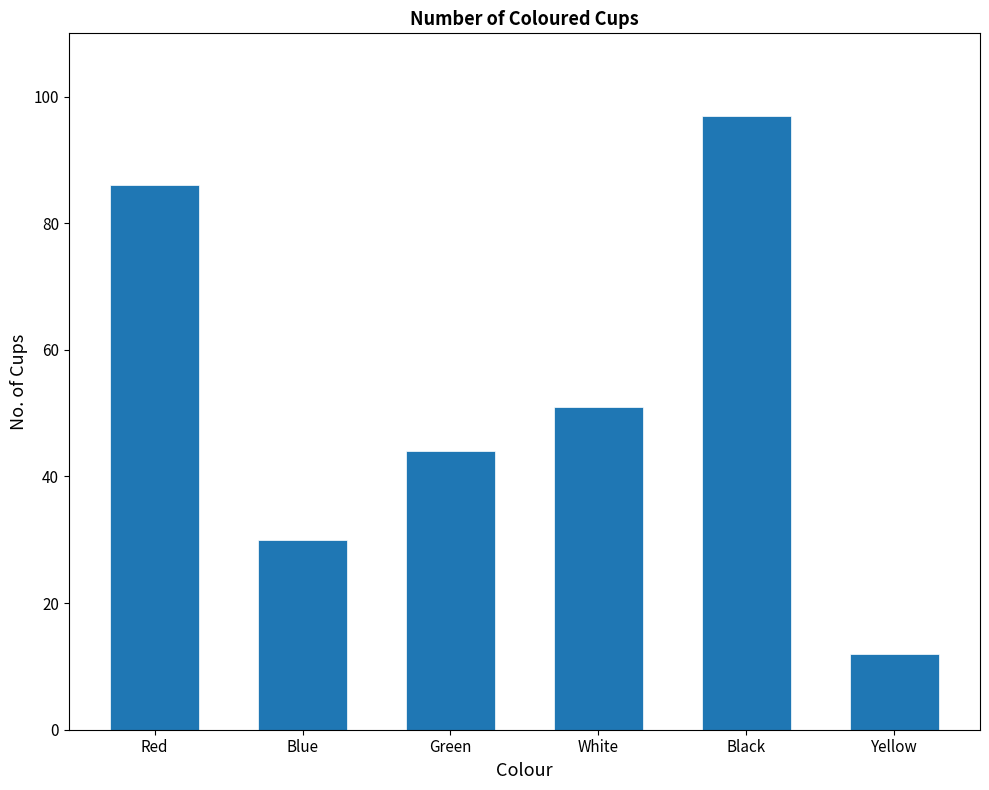

Is it true that the value at Black is 152?

False